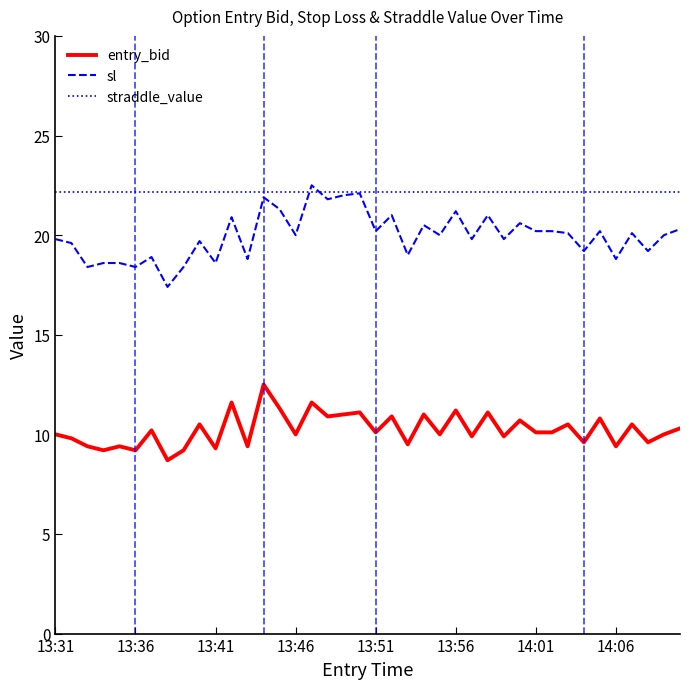

What is the maximum value shown in the chart?

22.5